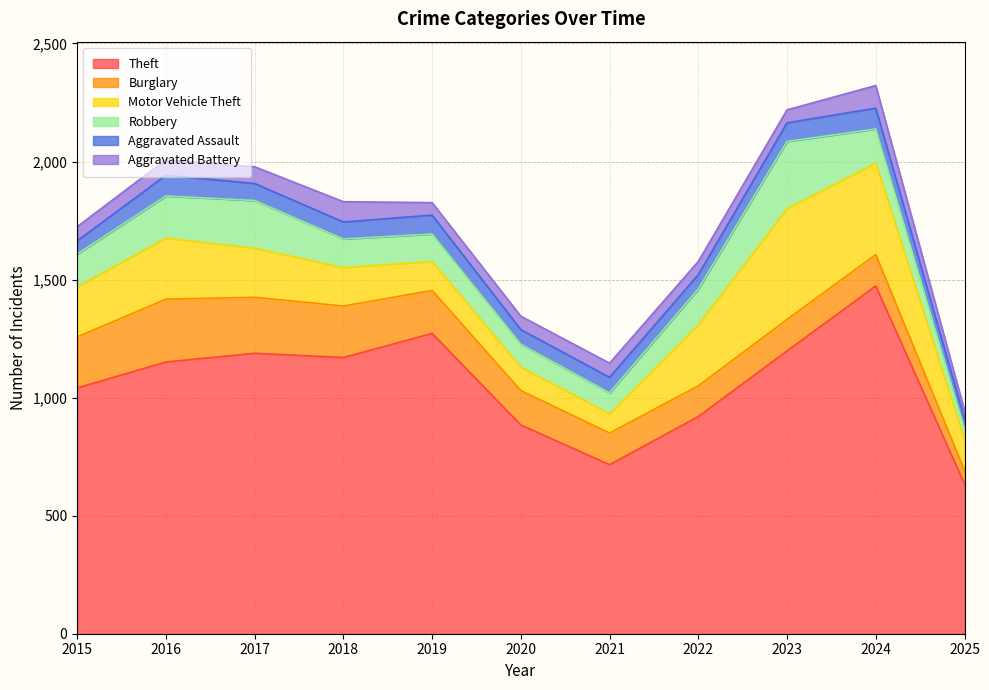

Which series changed the most between 2015 and 2022?

Theft